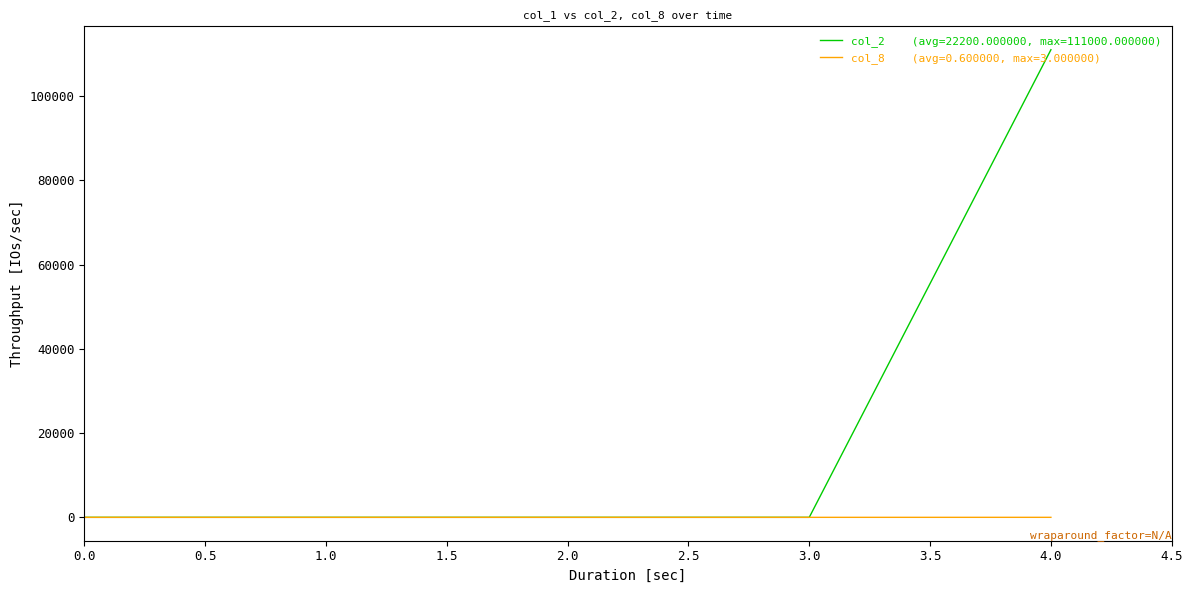

What is the greatest value displayed?

111000